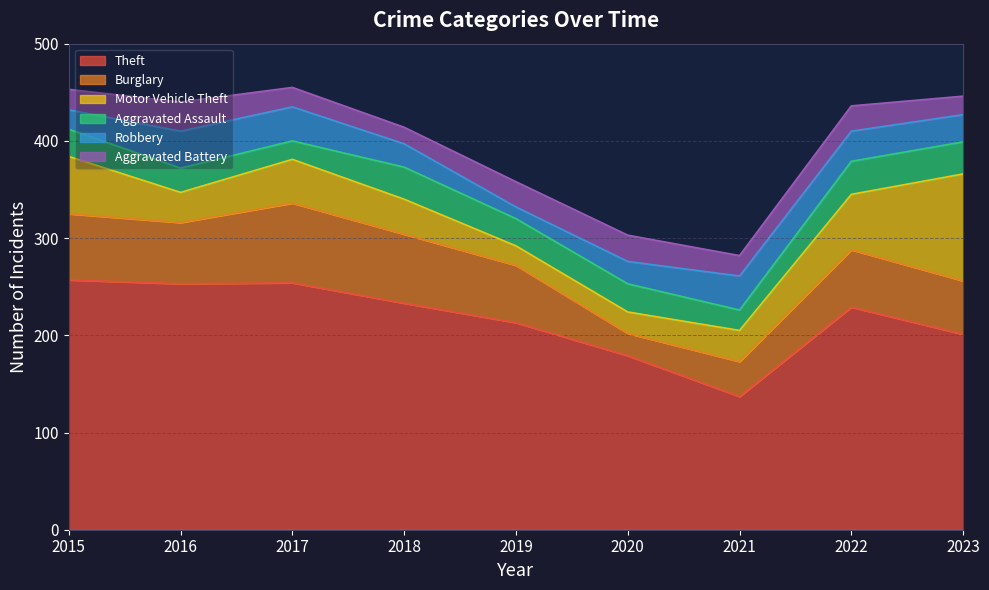

Where is the first local maximum for Aggravated Assault?

2018